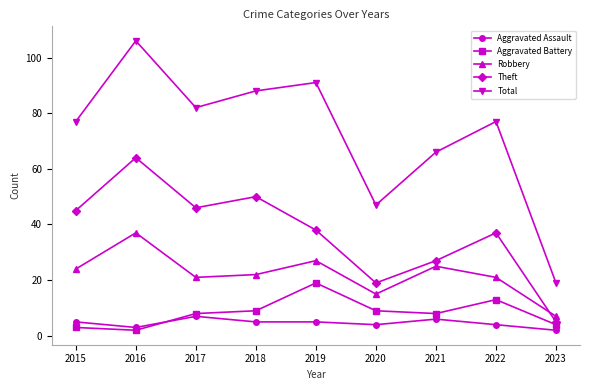

What are all the series names shown in the legend?

Aggravated Assault, Aggravated Battery, Robbery, Theft, Total